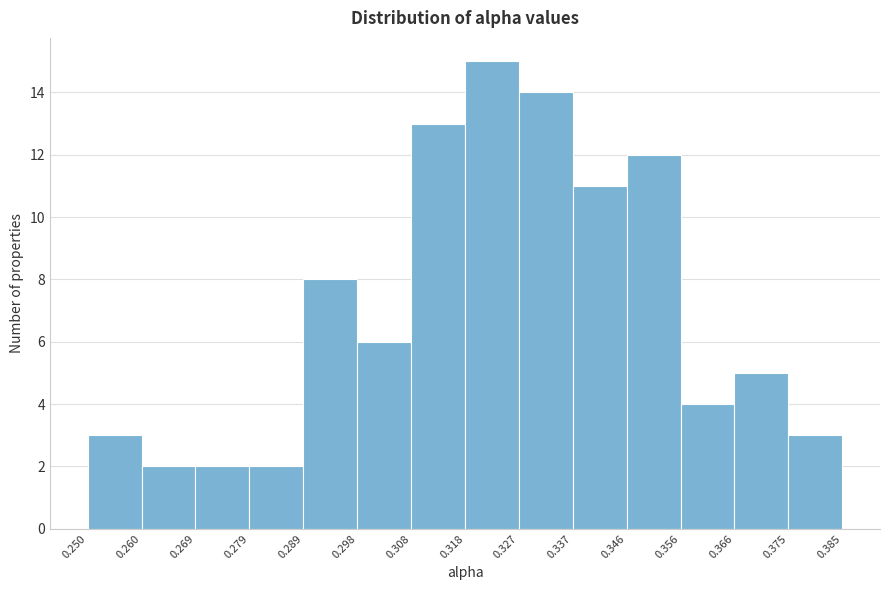

Reading left to right, transcribe this chart: for each bar, give the range it covers on the x-axis and its height. The values are not printed on the chart, so give them approximately, as read against the axis.

0.250 to 0.260: 3
0.260 to 0.269: 2
0.269 to 0.279: 2
0.279 to 0.289: 2
0.289 to 0.298: 8
0.298 to 0.308: 6
0.308 to 0.318: 13
0.318 to 0.327: 15
0.327 to 0.337: 14
0.337 to 0.346: 11
0.346 to 0.356: 12
0.356 to 0.366: 4
0.366 to 0.375: 5
0.375 to 0.385: 3